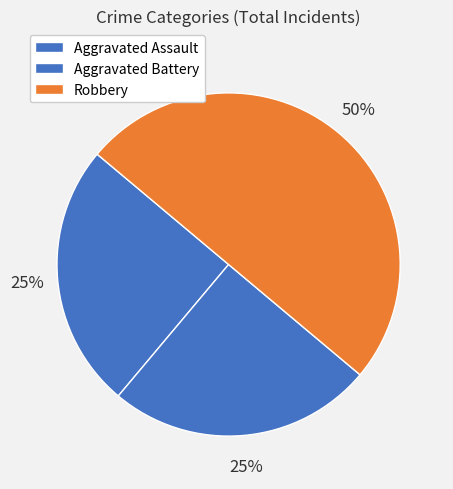

How much of the chart is everything except Aggravated Battery?

75.0%